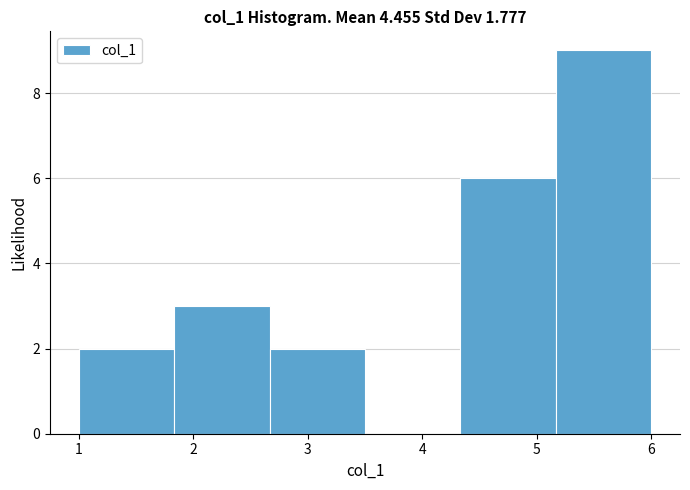

Which range on the x-axis has the tallest bar?

5.2 to 6.0